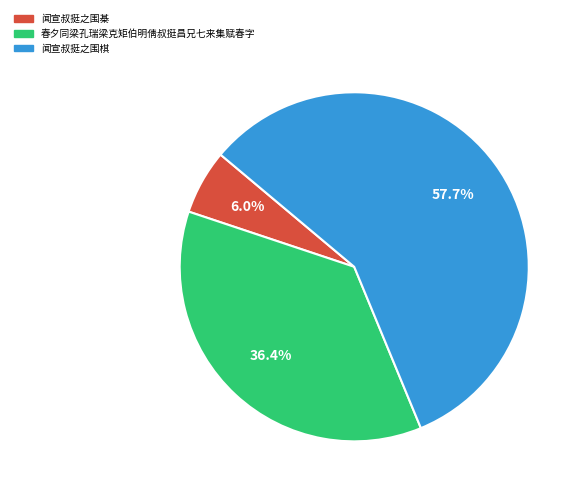

Combined, do 闻宣叔挺之围棋 and 春夕同梁孔瑞梁克矩伯明倩叔挺昌兄七来集赋春字 account for over 50%?

Yes